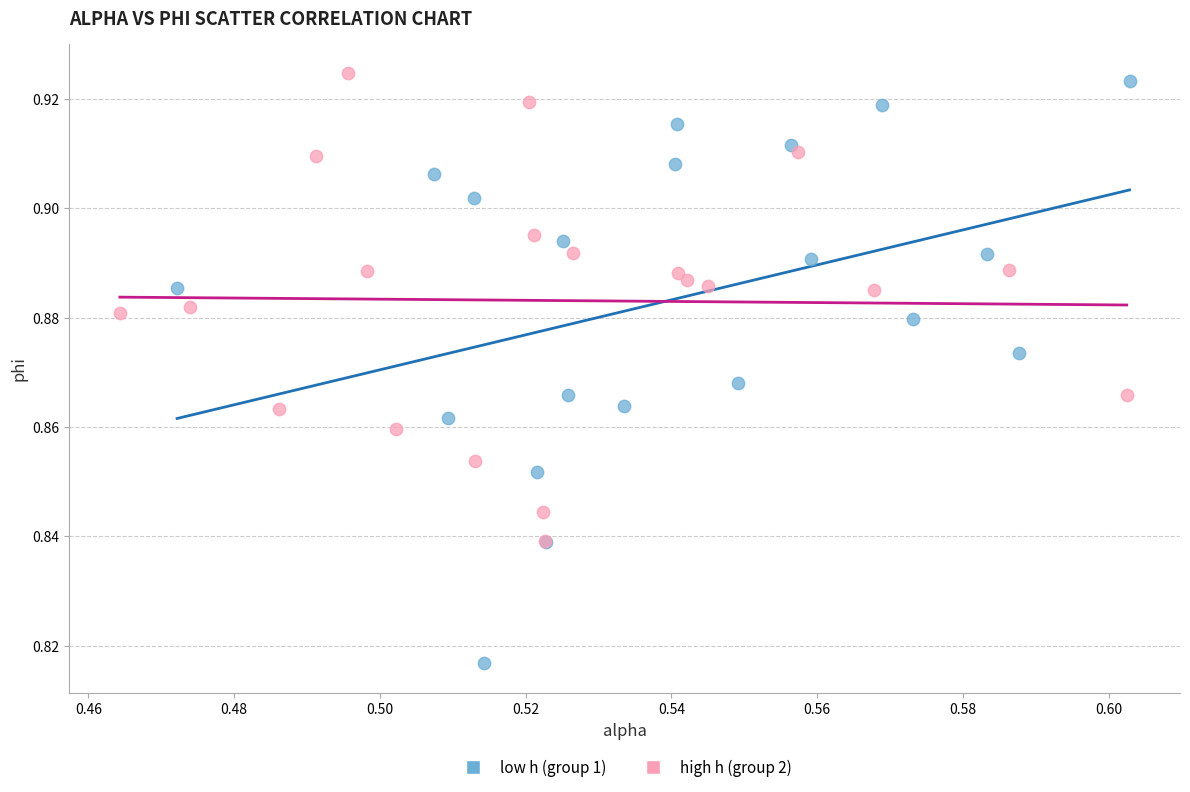

Which series contains the highest Y value?

high h (group 2)